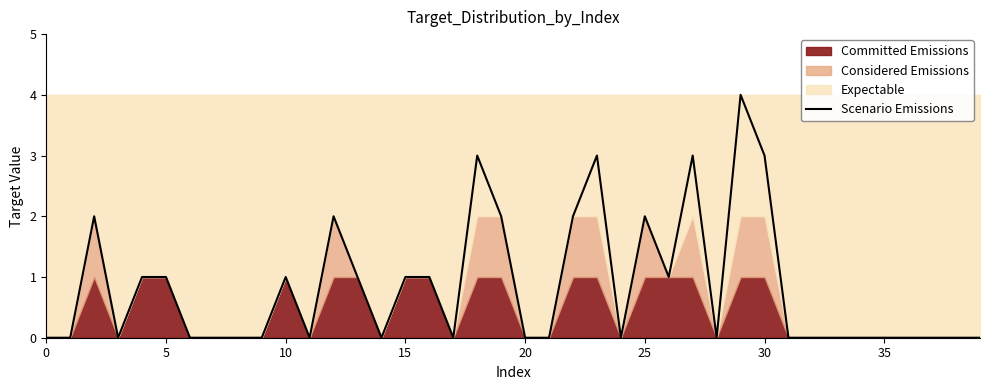

What is the sum of all values?

33